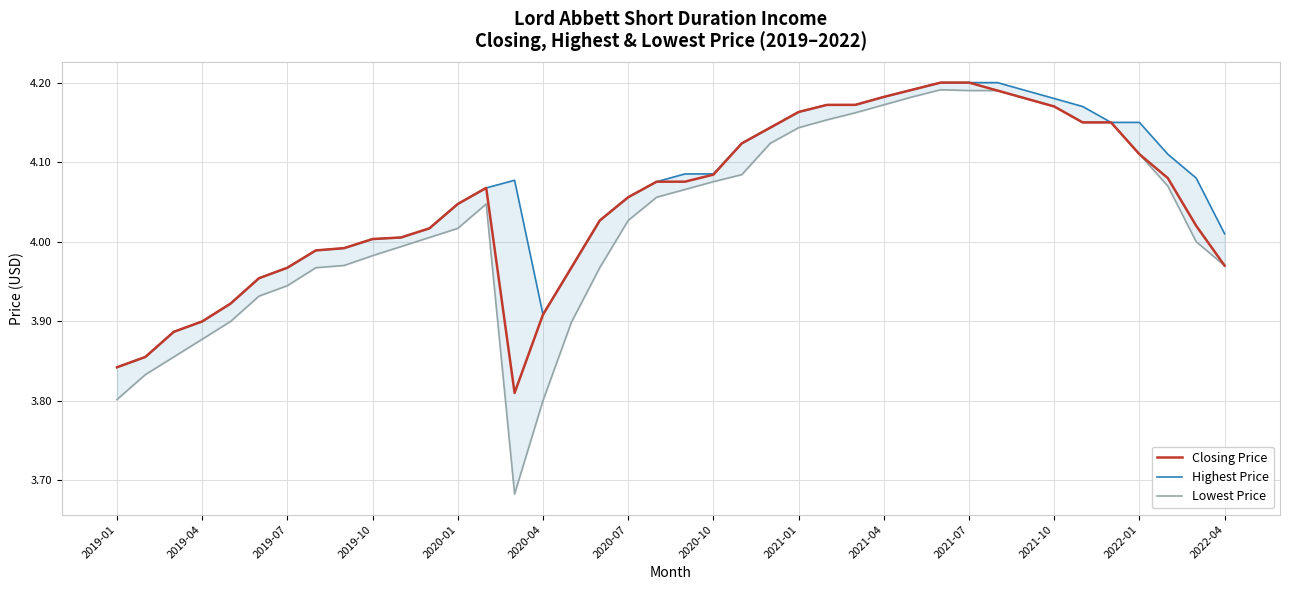

At how many categories does at least one series exceed 3?

40